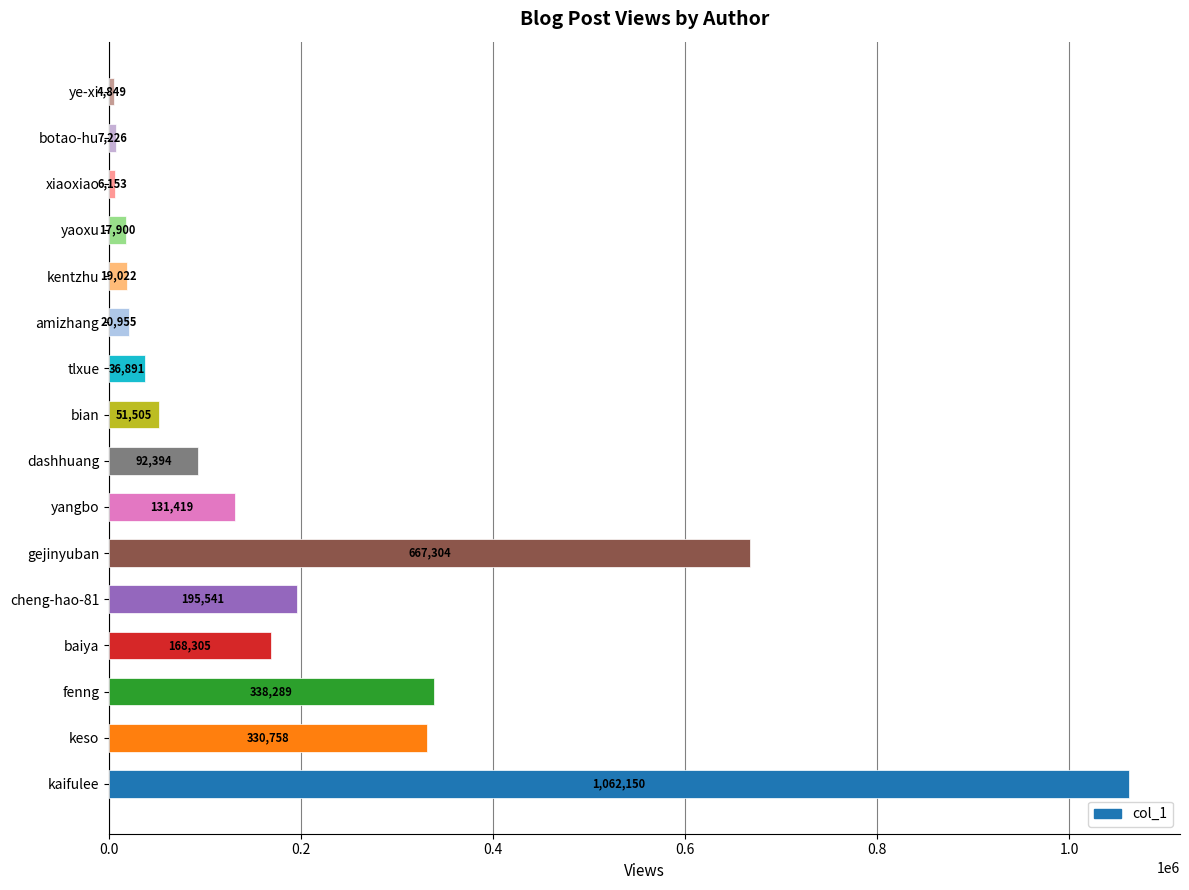

Where is the data nearest to the value 533499?

gejinyuban